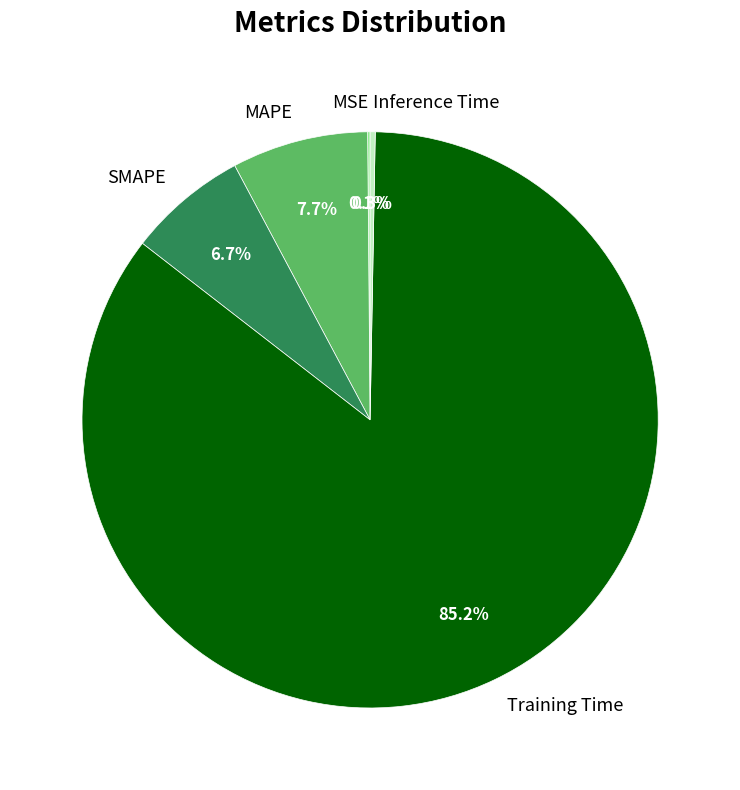

What is the largest slice in the pie chart?

Training Time